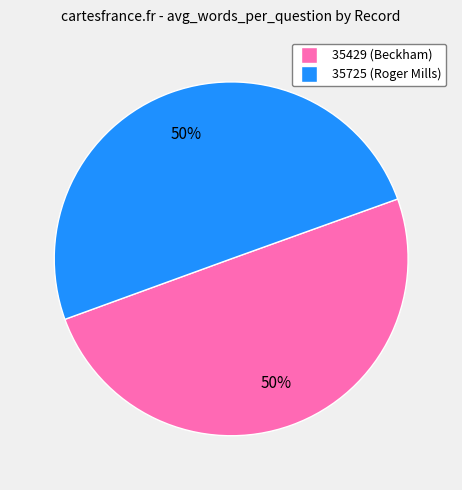

What is the ratio of the value at 35725 to the value at 35429?

1.0